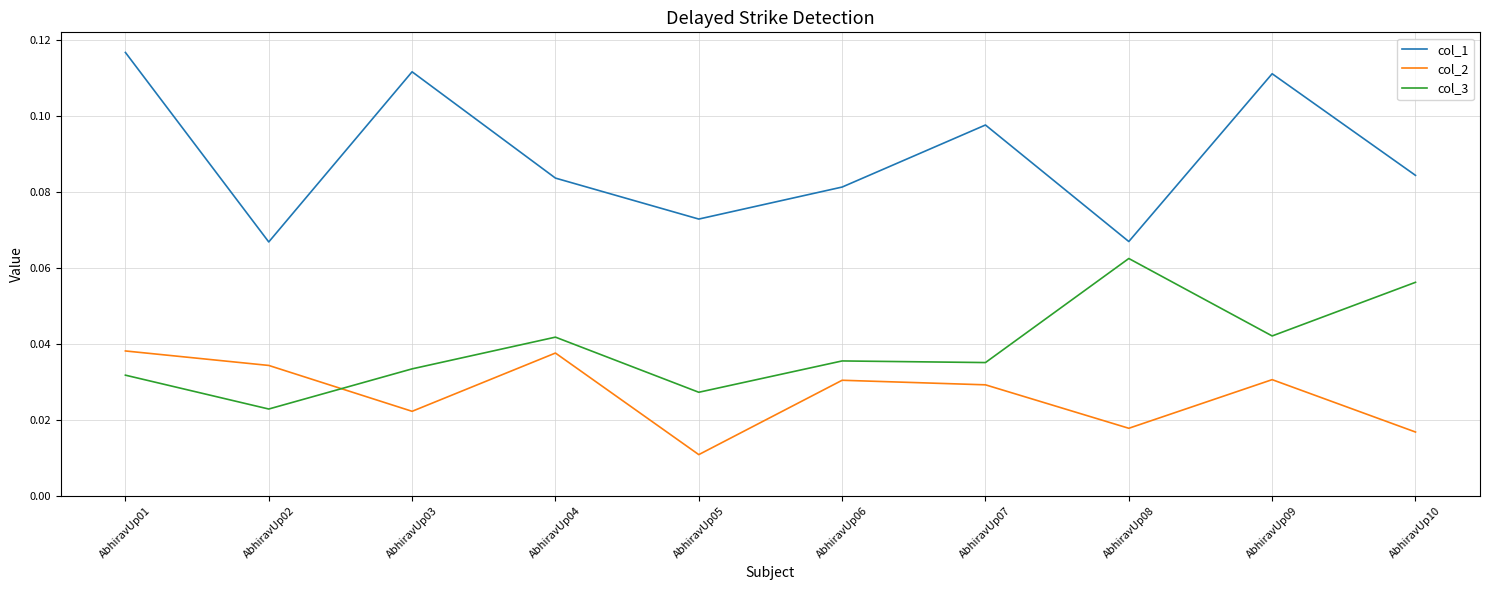

True or false: col_2 and col_3 intersect in this chart.

True